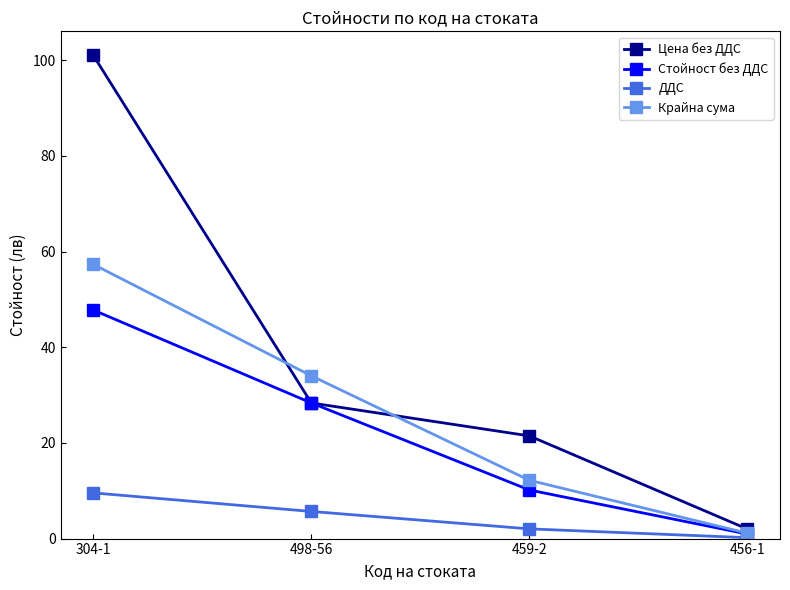

What is the spread (max minus min) of values at 459-2?

19.4